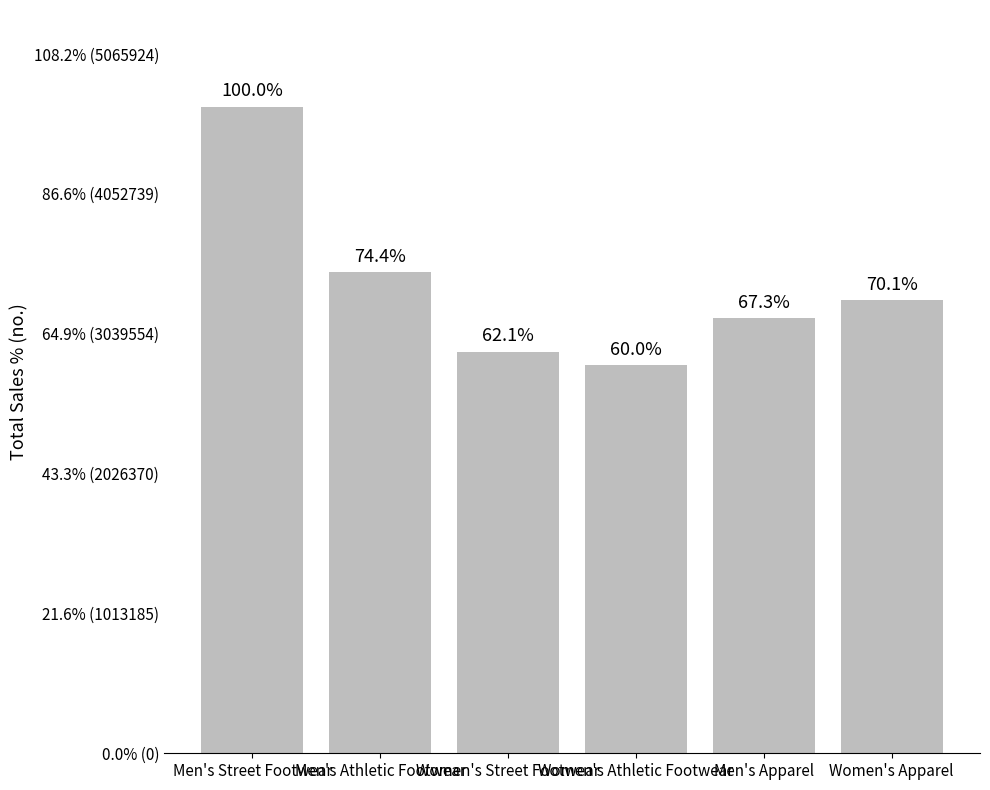

What is the value of the 3rd bar from the left?

2907500